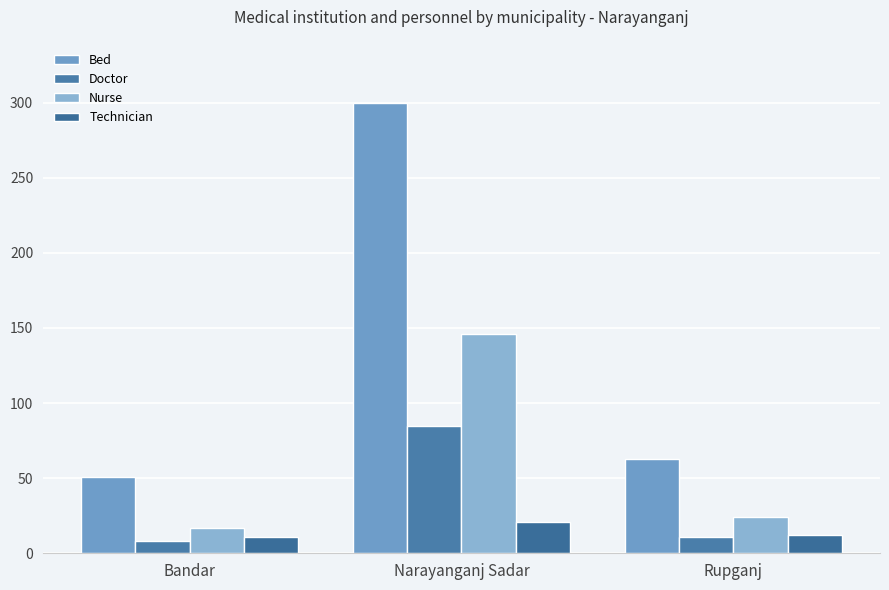

Rank the series by their average value, from lowest to highest.

Technician, Doctor, Nurse, Bed